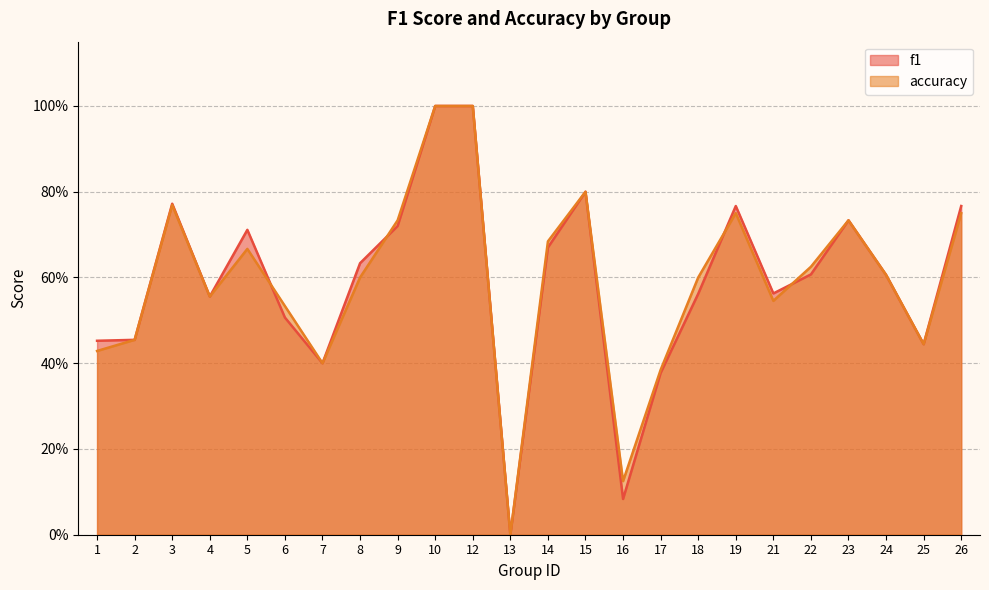

Between 26 and 25, which is larger?

26